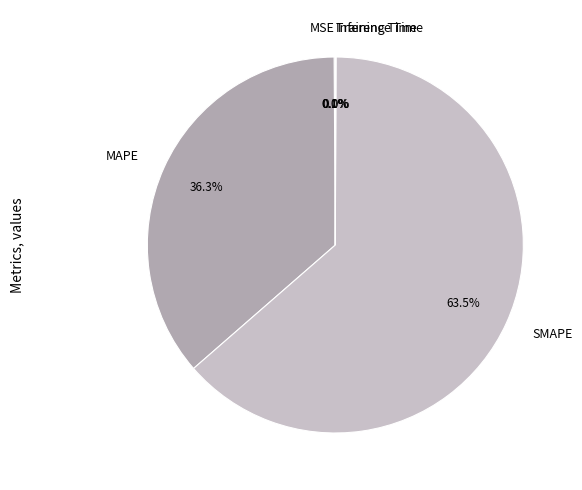

The SMAPE slice represents 50% of the pie. True or false?

False